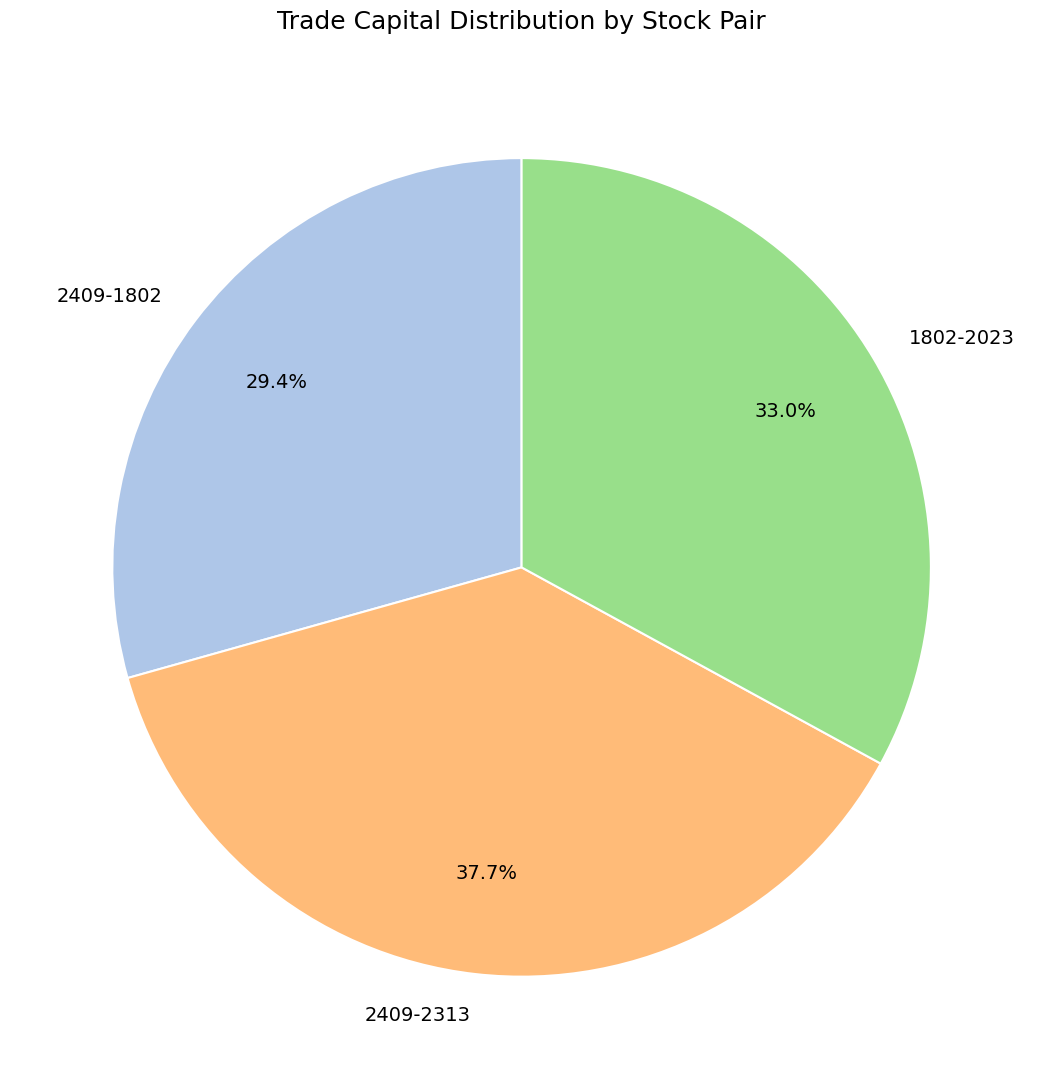

Which has a higher value, 1802-2023 or 2409-2313?

2409-2313